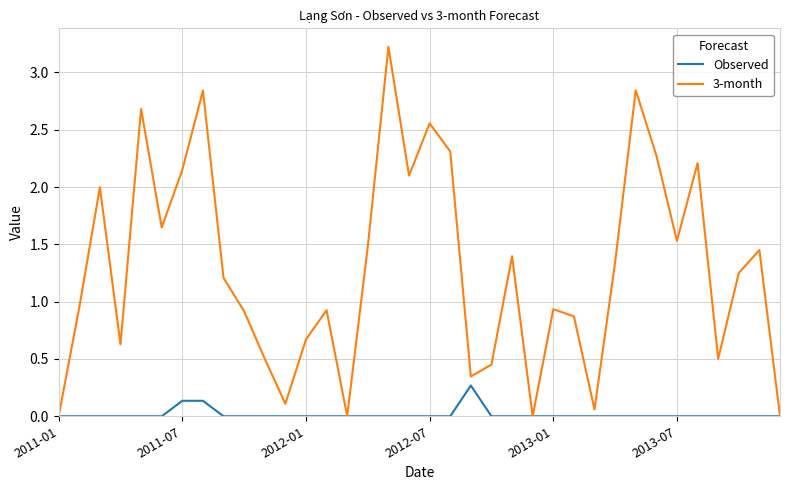

List the series in order of their overall mean, highest first.

3-month, Observed